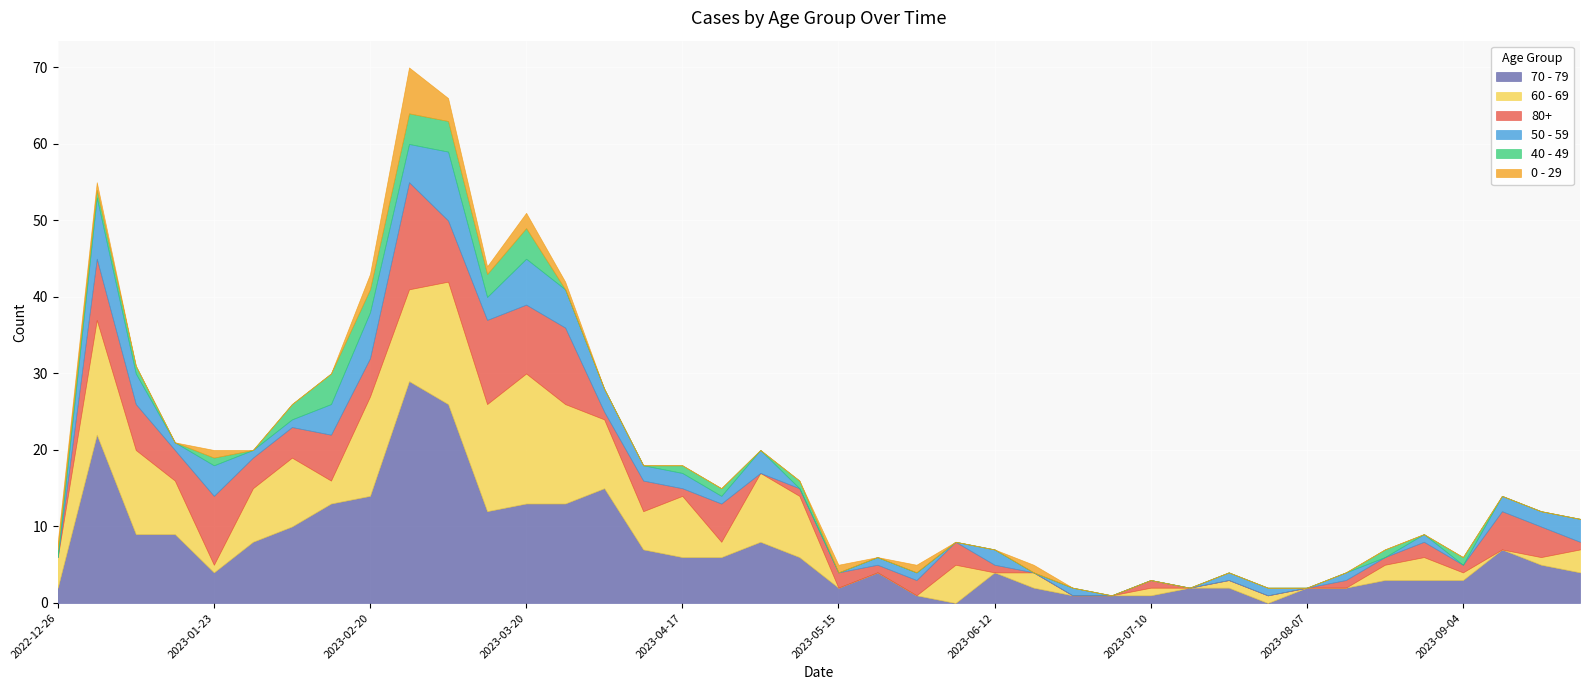

What is the highest value of the 40 - 49 series?

4